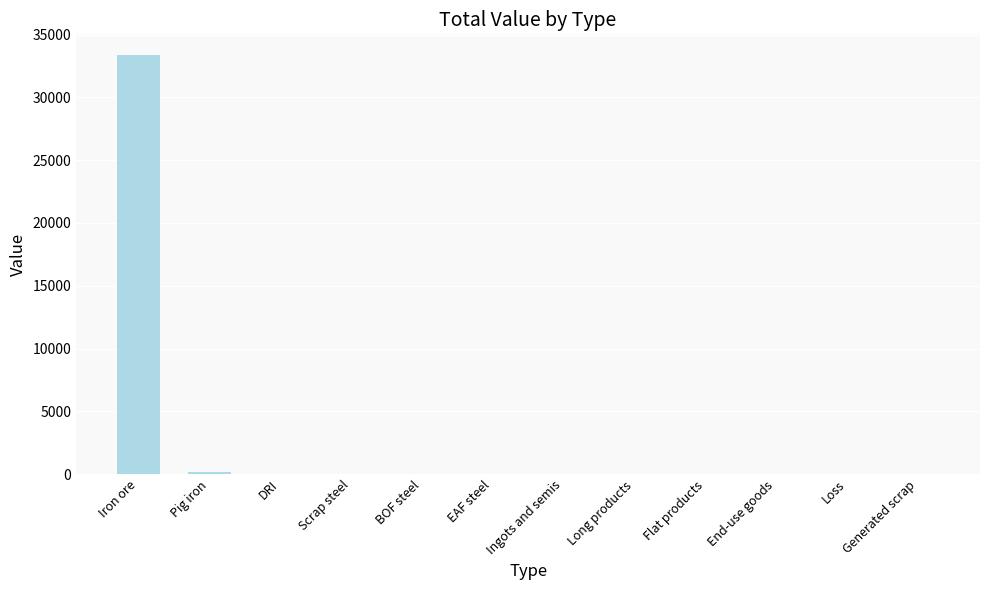

Read the value at Iron ore.

33346.5